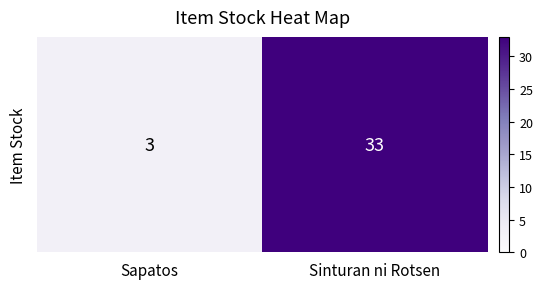

What is the sum of all values?

36